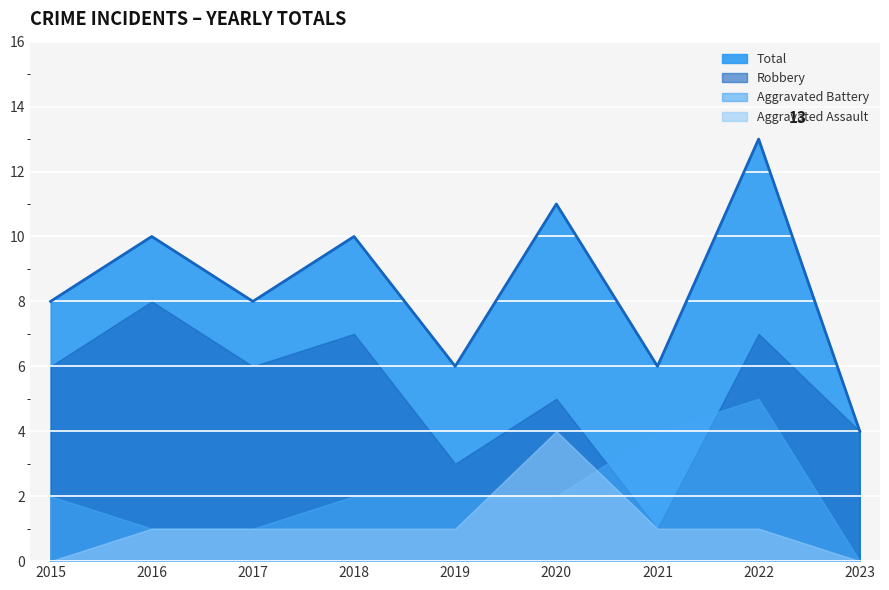

How many values in the Aggravated Assault series are below 1?

2